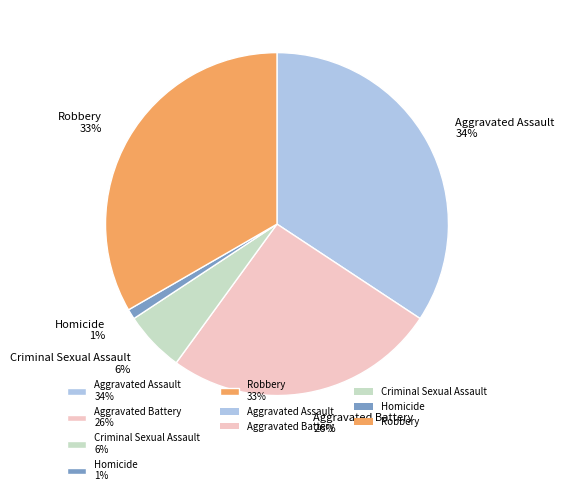

How many slices are in this pie chart?

5